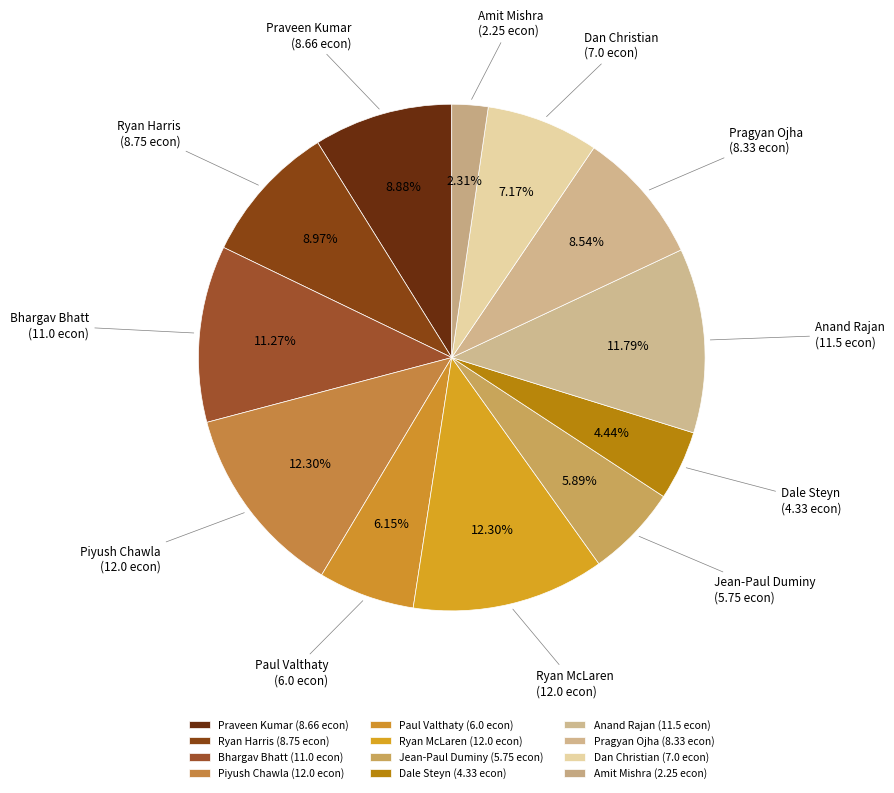

How many slices are in this pie chart?

12